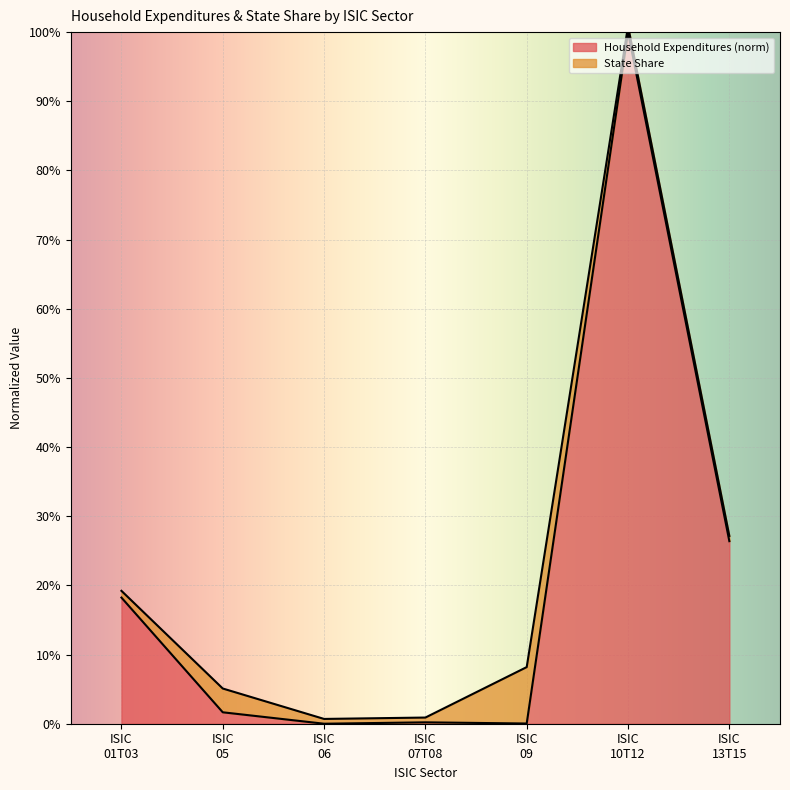

Reading left to right, transcribe all the data shown in this chart.

0.2	0.0	0.0	0.0	0.0	1.0	0.3